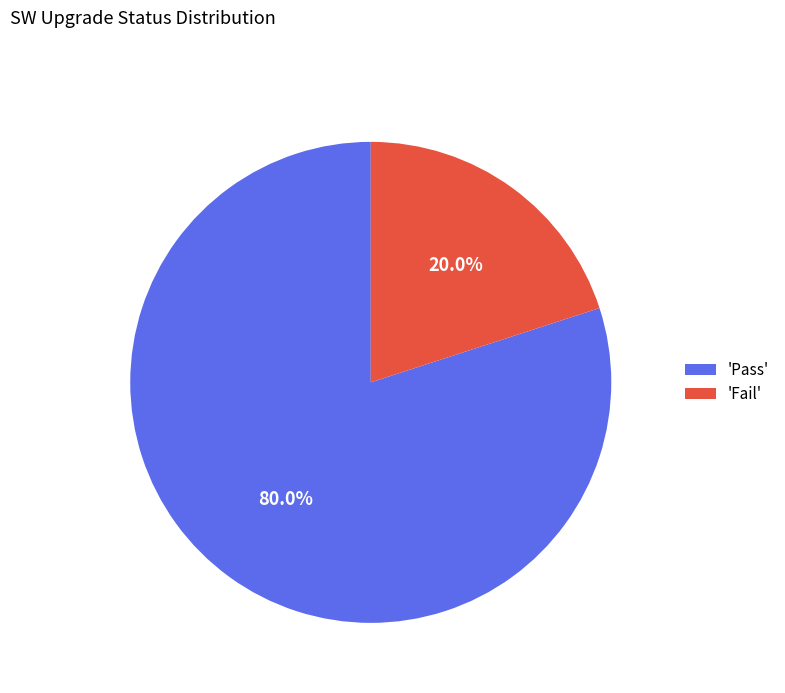

How many slices are in this pie chart?

2